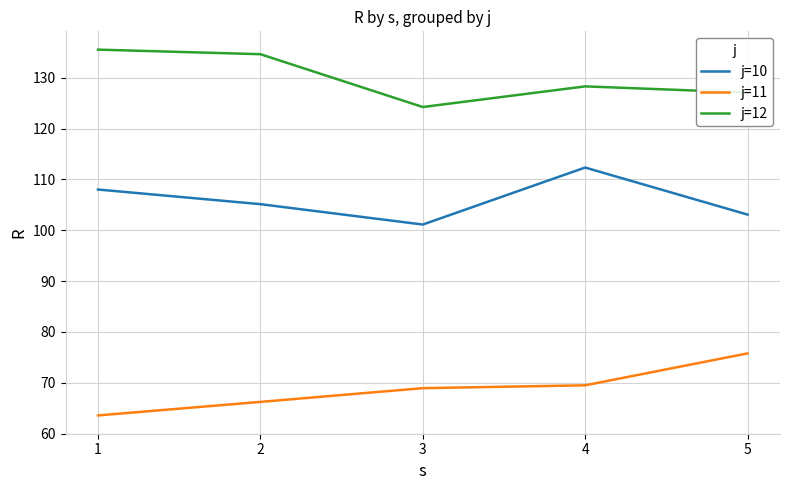

What is the approximate value of j=11 at 3?

68.9